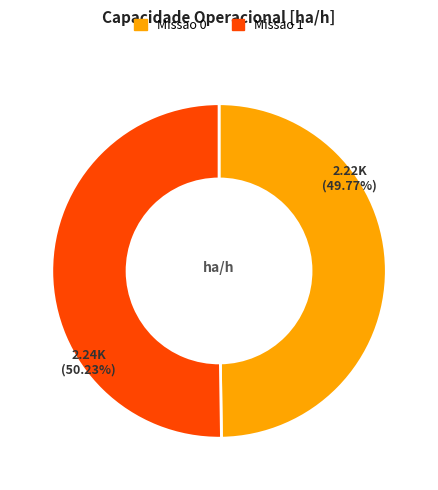

Do Missao 1 and Missao 0 together represent more than half of the pie?

Yes